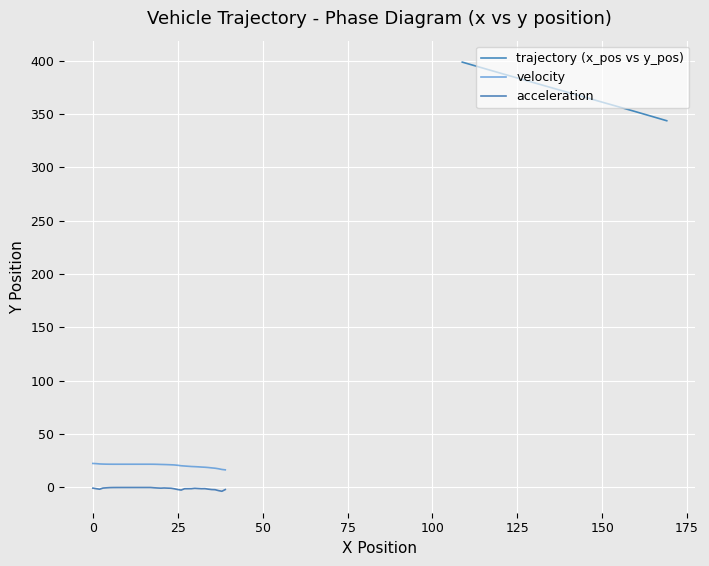

Reading left to right, extract all data points from this chart.

trajectory (x_pos vs y_pos): 398.7	397.2	395.6	394.1	392.6	391.2	389.7	388.2	386.7	385.3	383.8	382.3	380.9	379.4	378.0	376.5	375.0	373.6	372.1	370.6	369.2	367.7	366.3	364.8	363.4	362.0	360.6	359.2	357.8	356.5	355.1	353.8	352.5	351.2	349.9	348.6	347.4	346.1	344.9	343.7
velocity: 22.5	22.4	22.1	21.9	21.9	21.8	21.8	21.8	21.8	21.8	21.8	21.8	21.8	21.8	21.8	21.8	21.8	21.8	21.8	21.7	21.6	21.5	21.4	21.3	21.1	20.8	20.4	20.1	19.9	19.7	19.5	19.4	19.1	19.0	18.7	18.4	18.1	17.6	16.9	16.5
acceleration: -0.6	-1.1	-1.6	-0.5	-0.3	-0.1	-0.0	-0.0	-0.0	-0.0	-0.0	-0.0	-0.0	-0.0	-0.0	-0.0	-0.0	-0.0	-0.3	-0.5	-0.6	-0.5	-0.6	-0.7	-1.2	-1.9	-2.4	-1.2	-1.2	-1.1	-0.8	-1.0	-1.1	-1.1	-1.6	-1.9	-2.1	-2.9	-3.5	-1.9